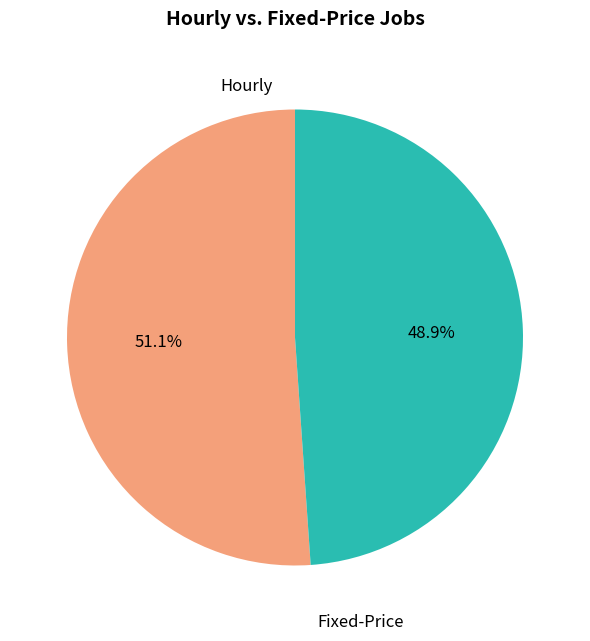

Approximately how many times larger is the value at Hourly compared to Fixed-Price?

1.0